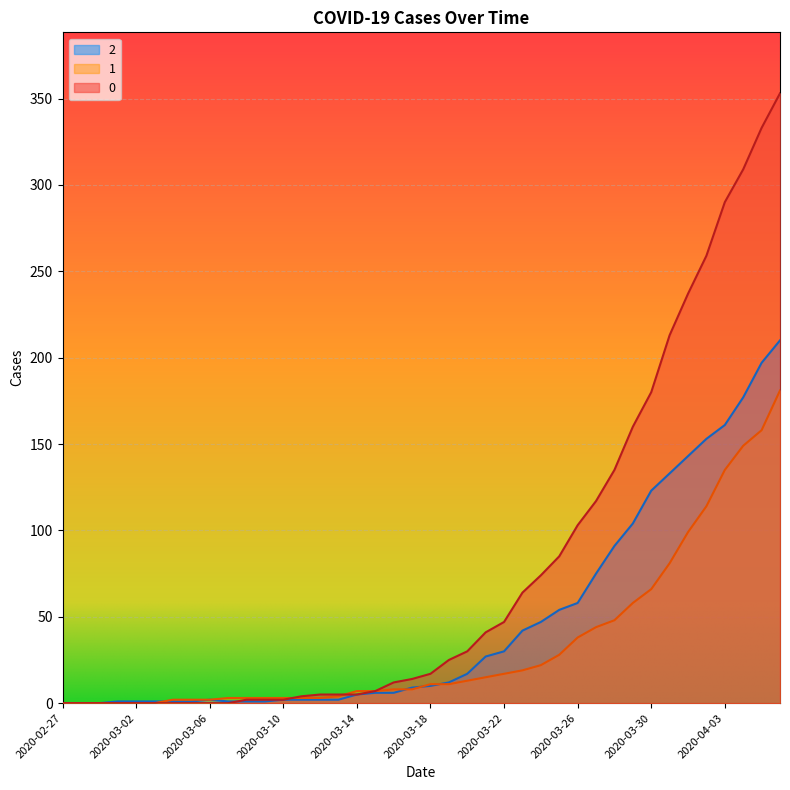

How many data points in 0 are less than 17?

20